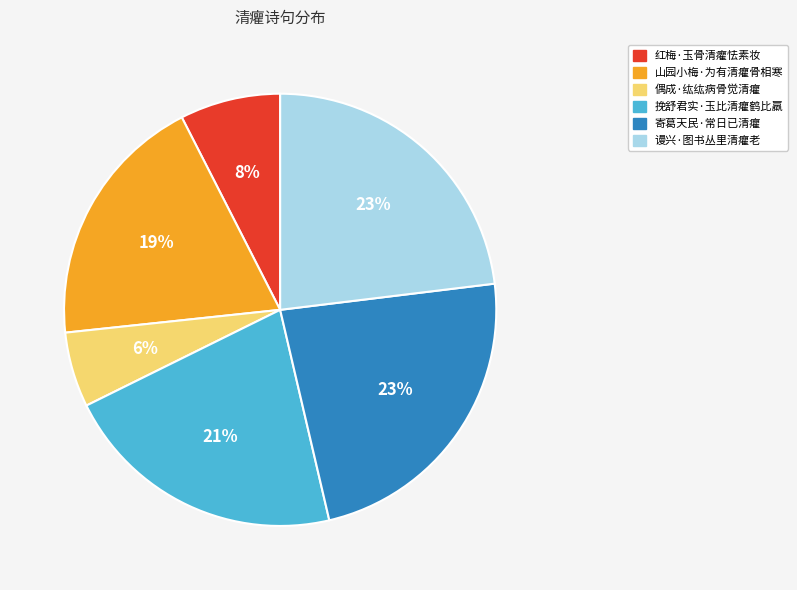

Do 红梅·玉骨清癯怯素妆 and 山园小梅·为有清癯骨相寒 together represent more than half of the pie?

No